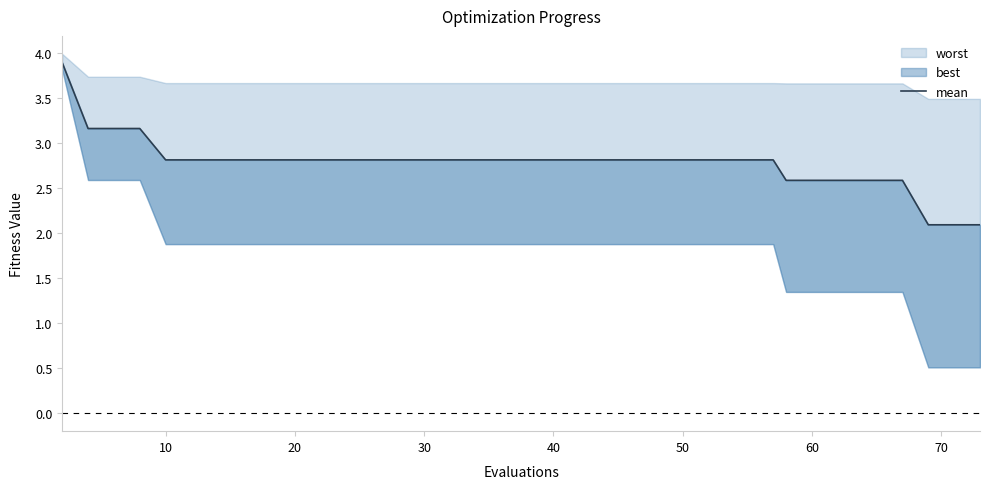

What is the difference between the second highest and second lowest values?

1.1